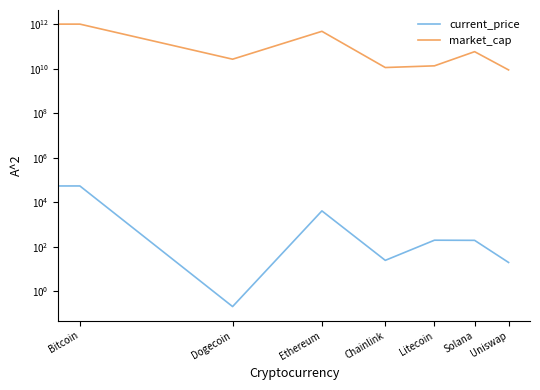

Does the chart have visible grid lines?

No